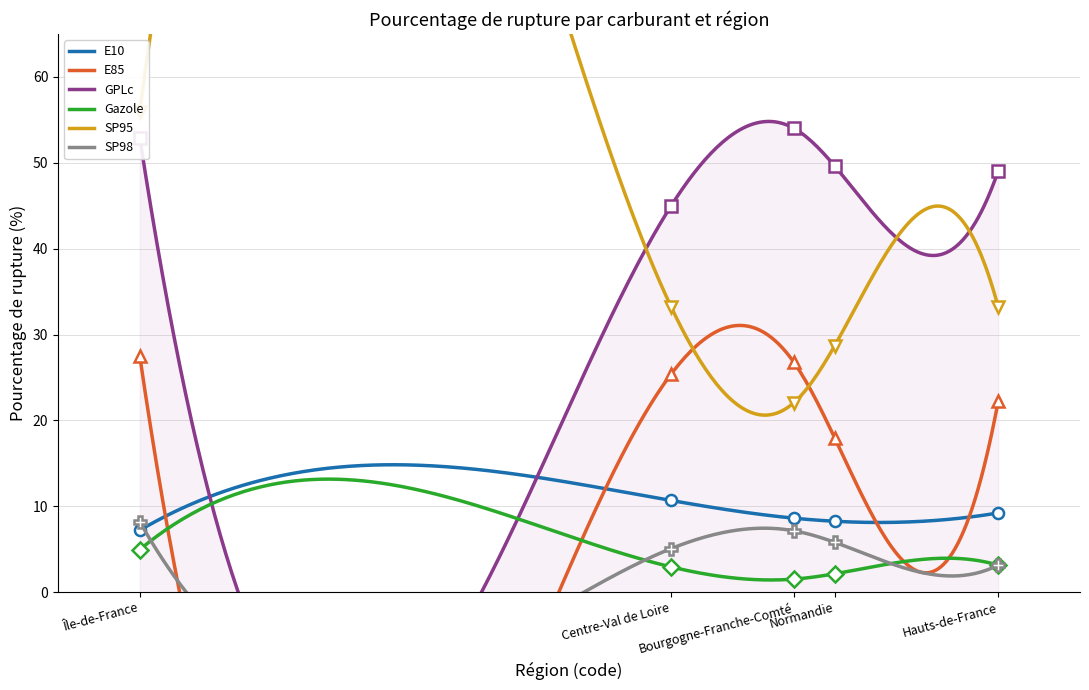

What is the difference between the second highest and minimum values in the Gazole series?

11.7